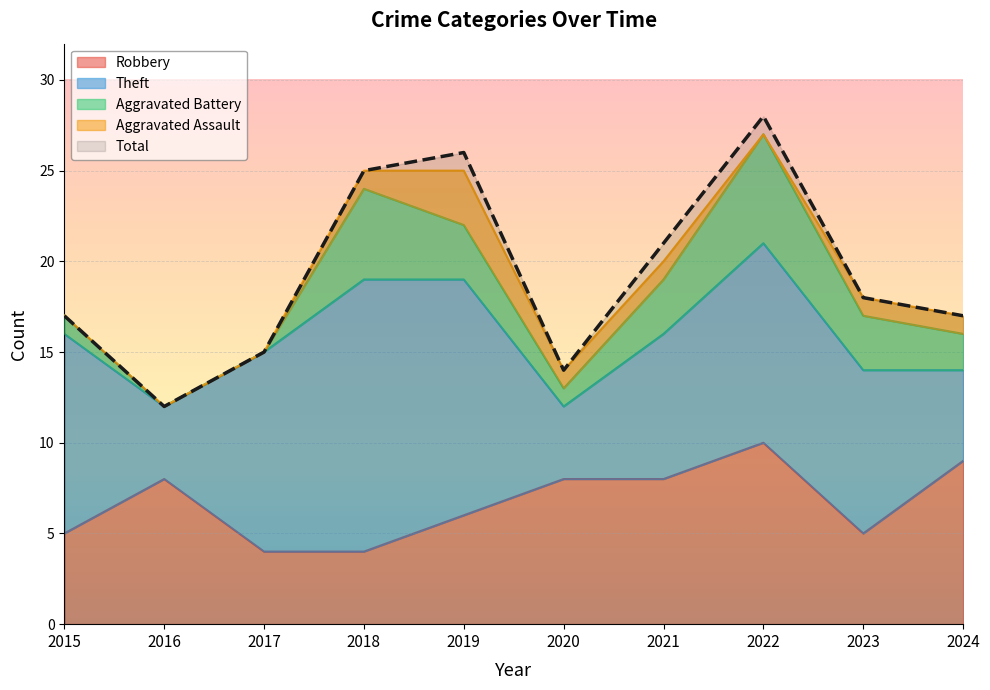

Is the value of Robbery at 2016 greater than the value of Theft at 2015?

No